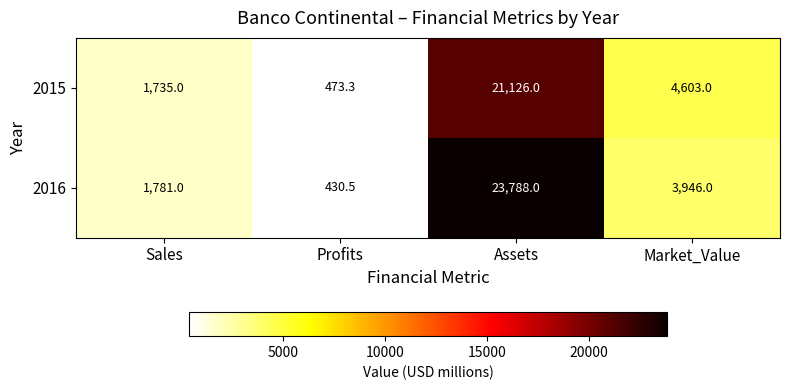

What is the difference between the maximum and minimum values in the 2015 series?

20652.7